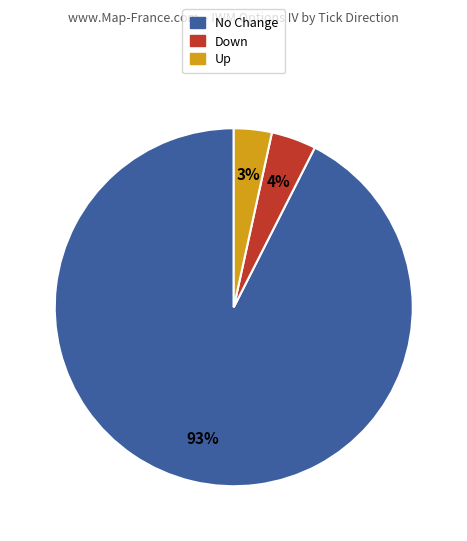

How many slices are in this pie chart?

3